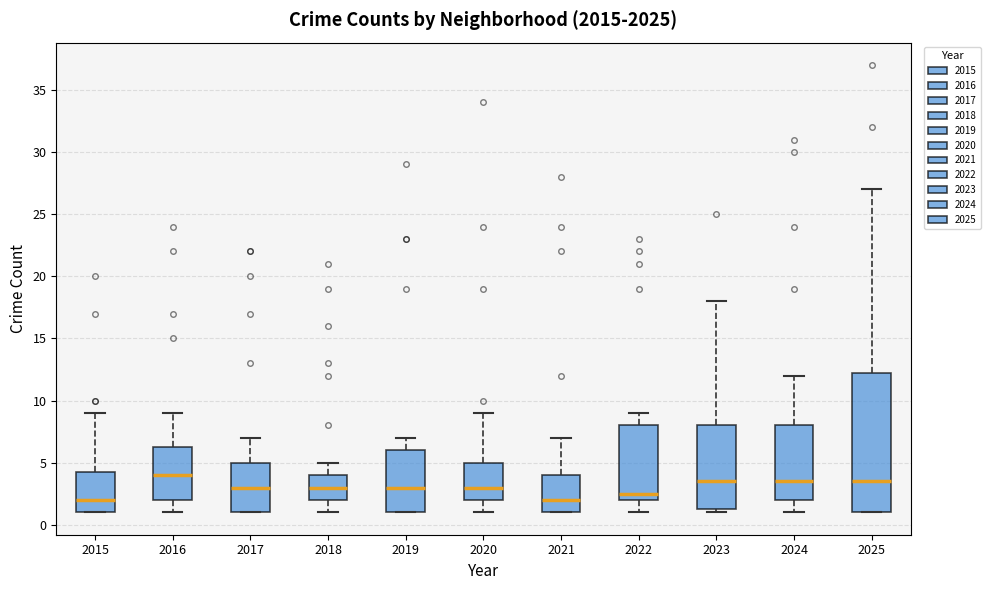

Where does the upper whisker of the box at x = 2015 end on the y-axis? The values are not printed on the chart, so give them approximately, as read against the axis.

9.0